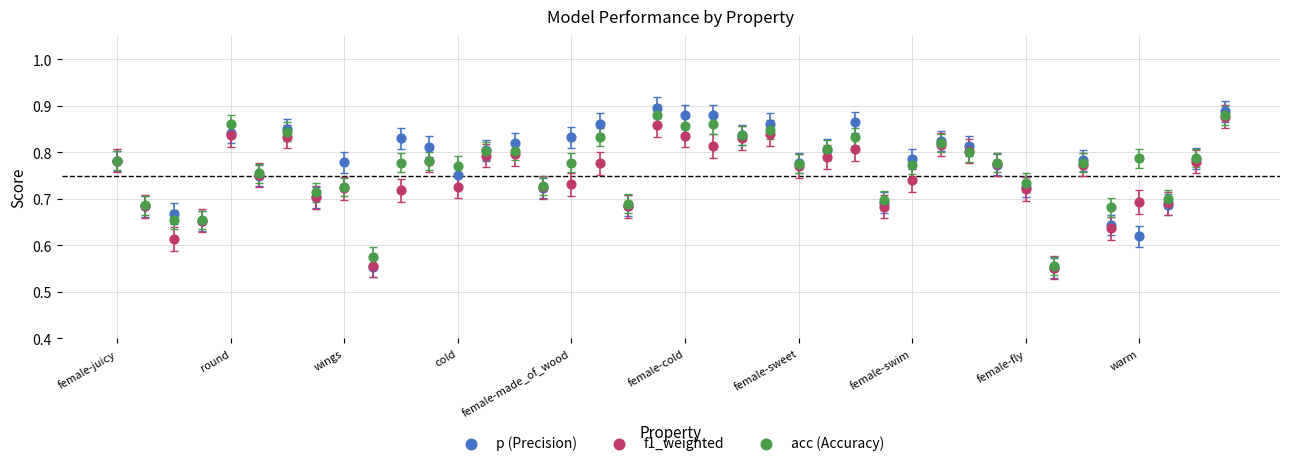

What are all the series names shown in the legend?

p (Precision), f1_weighted, acc (Accuracy)